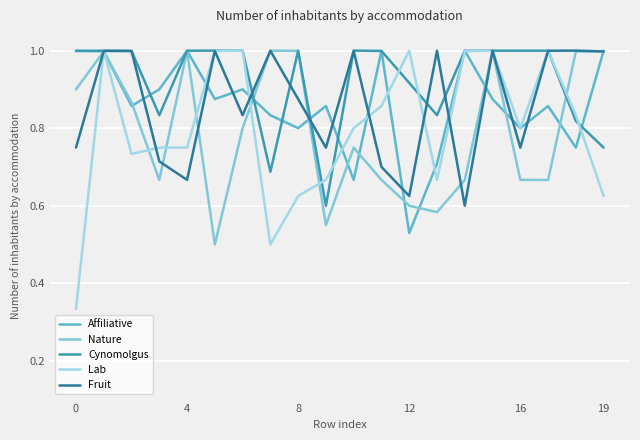

Which series has the widest spread of values?

Lab